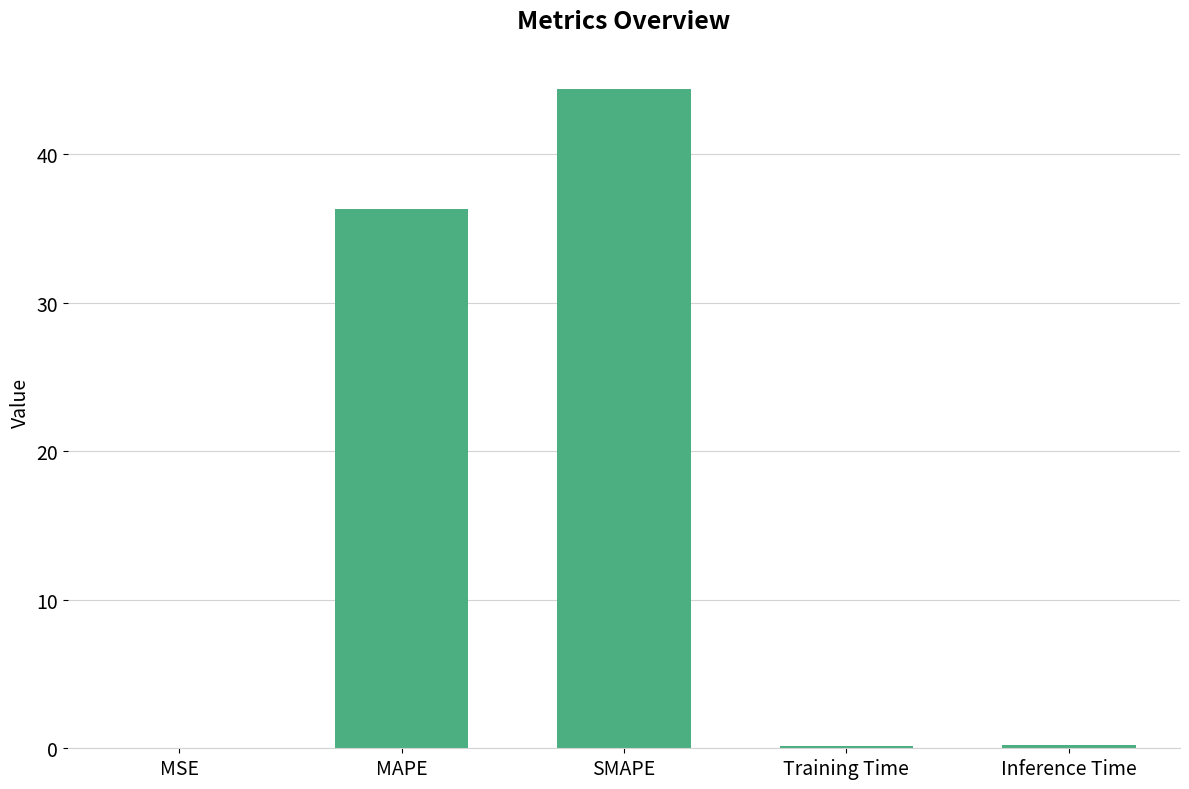

How many data points does each series have?

5